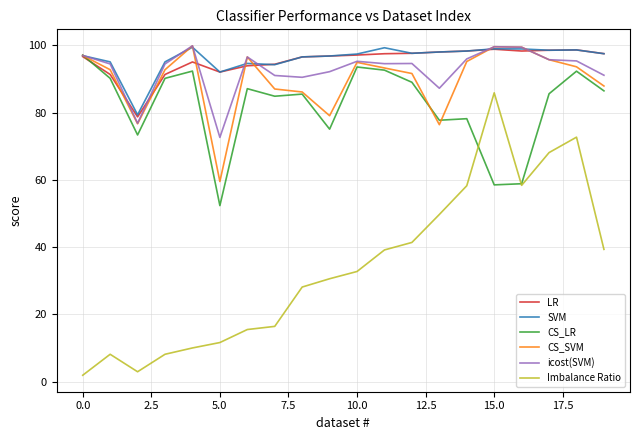

At how many categories does at least one series exceed 29?

20